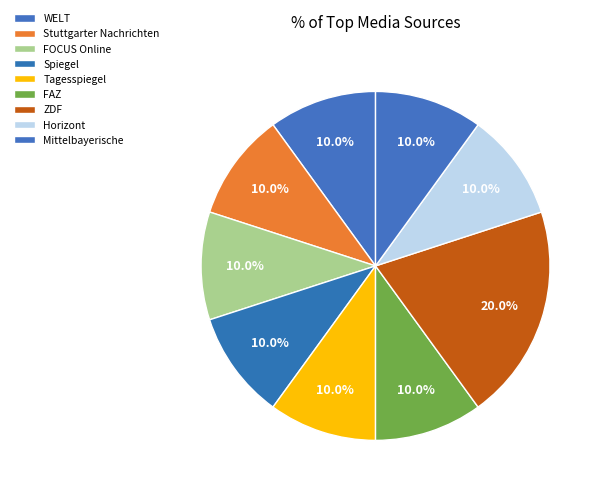

How many segments does this pie chart have?

9